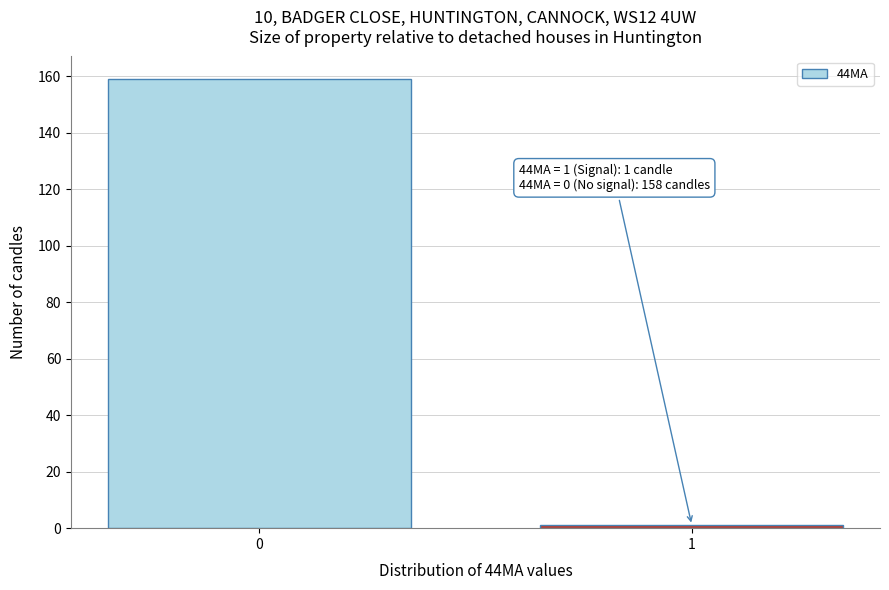

Reading left to right, what are all the values shown in this chart?

159	1